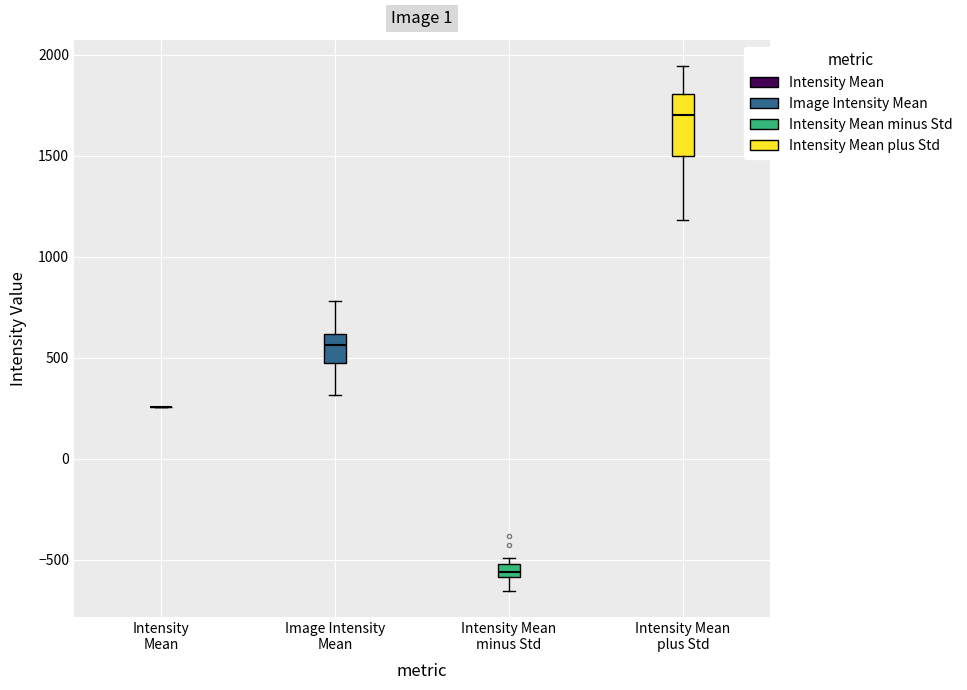

Where does the median line of the box for Image Intensity Mean sit on the y-axis? The values are not printed on the chart, so give them approximately, as read against the axis.

550